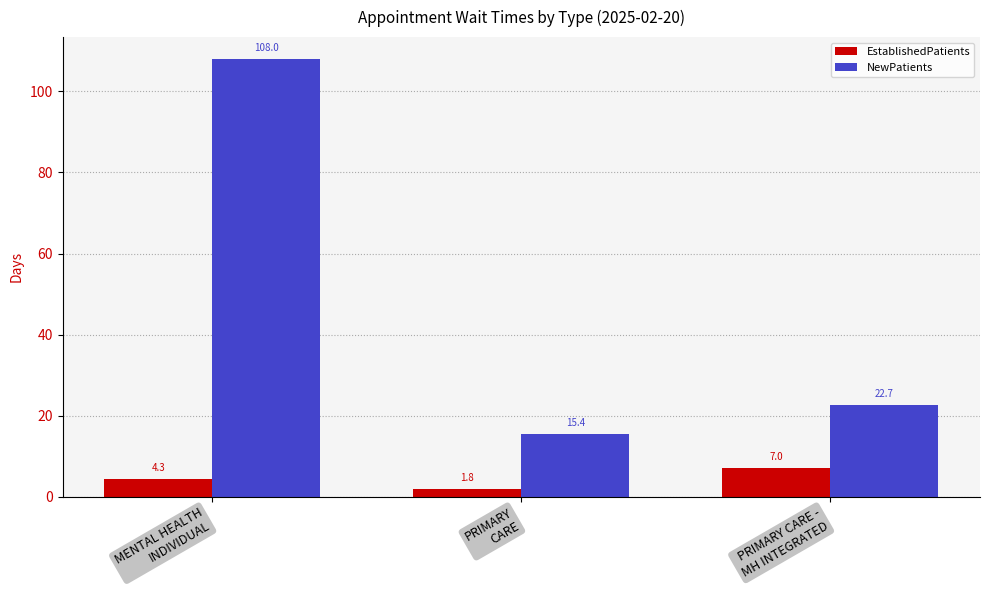

What is the value of the NewPatients bar at the 1st from the left?

108.0